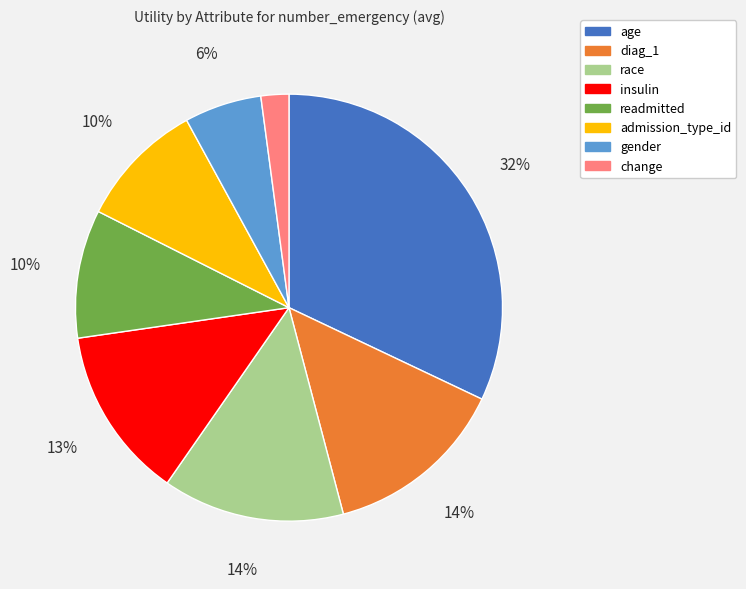

To the nearest percent, what is the average slice percentage?

12%